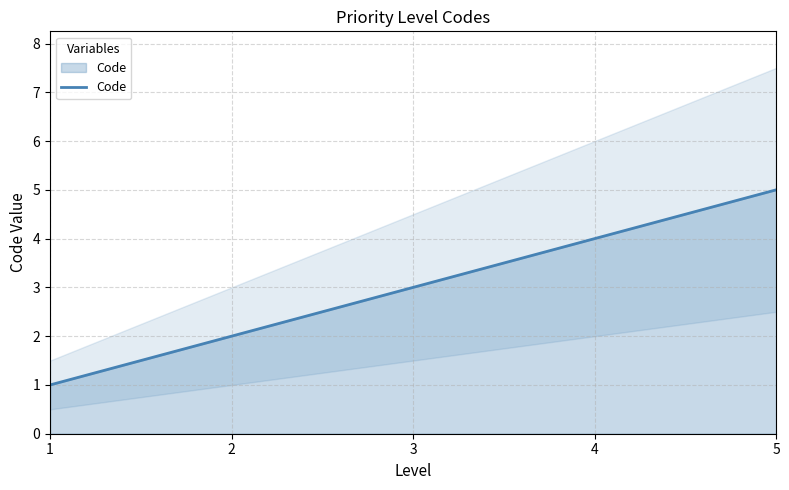

What is the sum of the values at 3 and 4?

7